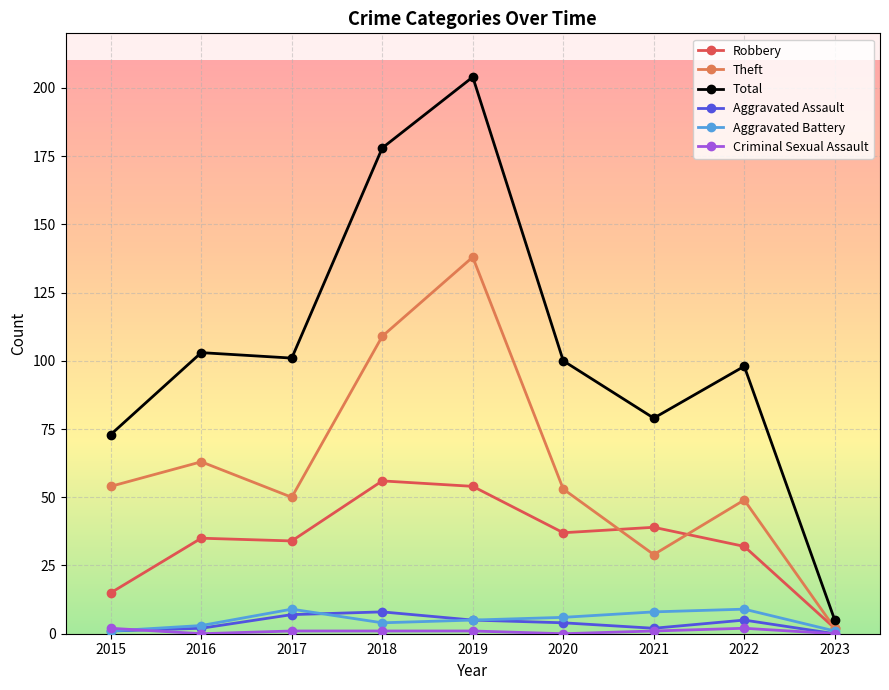

Does the chart have visible grid lines?

Yes